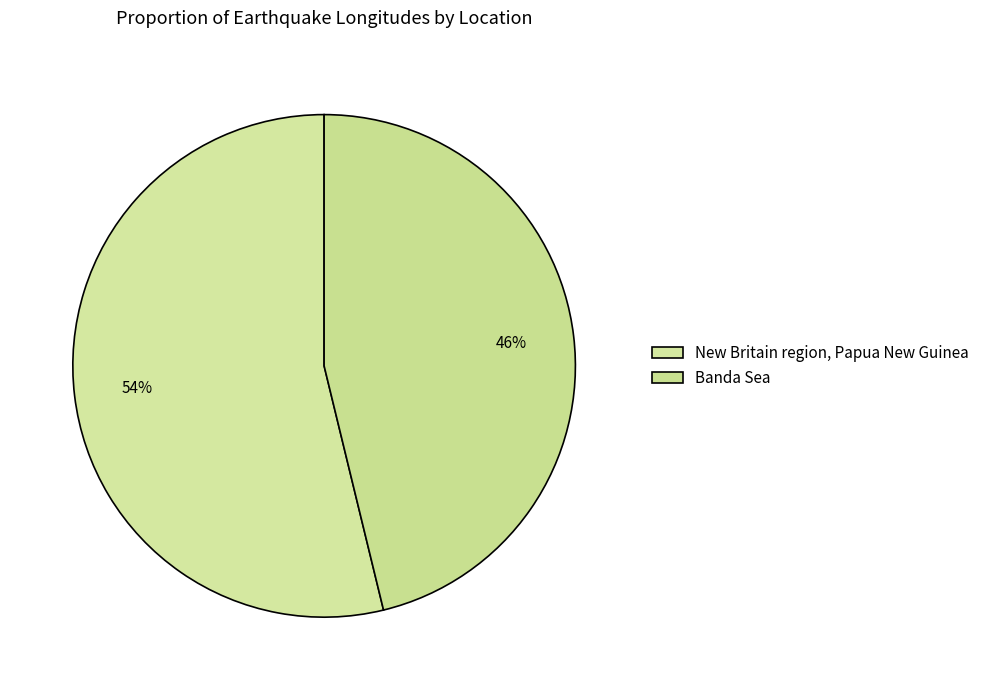

How many segments does this pie chart have?

2